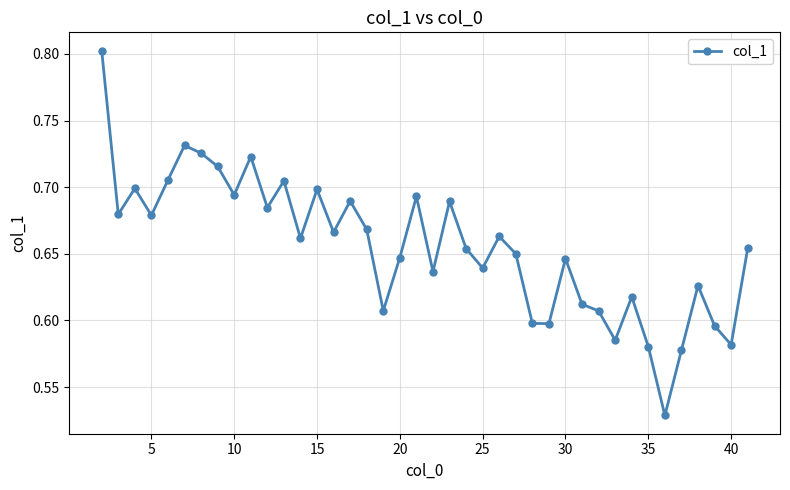

What is the sum of all values?

26.2